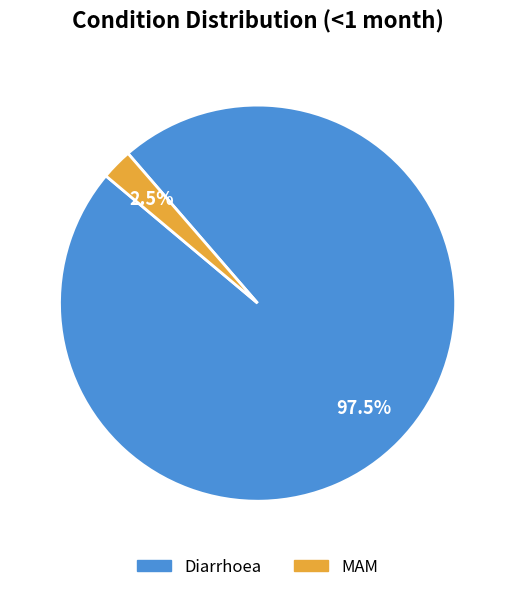

Does any single category account for the majority?

Yes